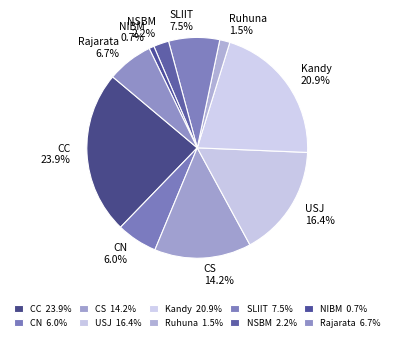

Combined, what portion of the pie is CN and Rajarata?

12.7%